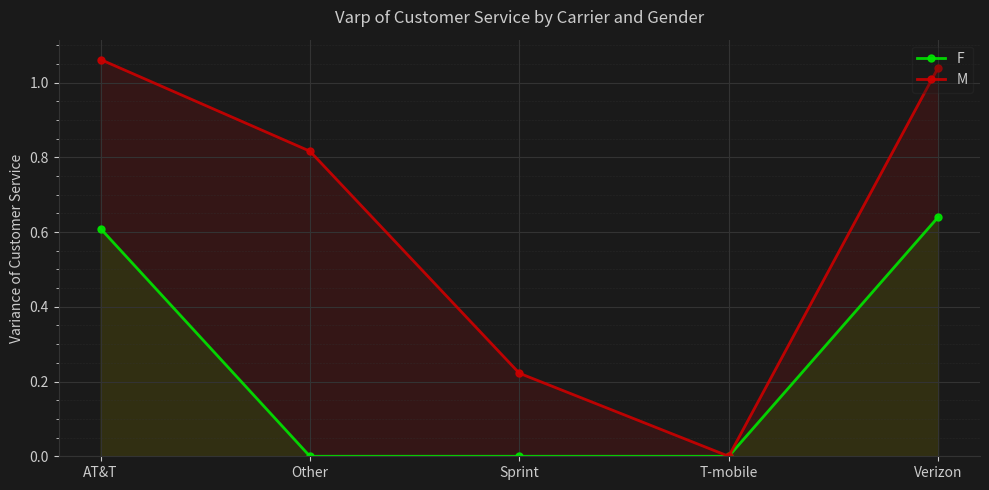

True or false: F and M cross at least once.

False